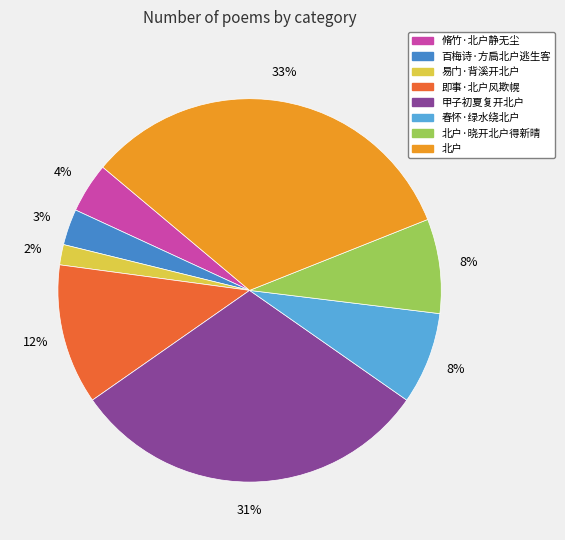

To the nearest percent, what percentage of the pie is 脩竹·北户静无尘?

4%